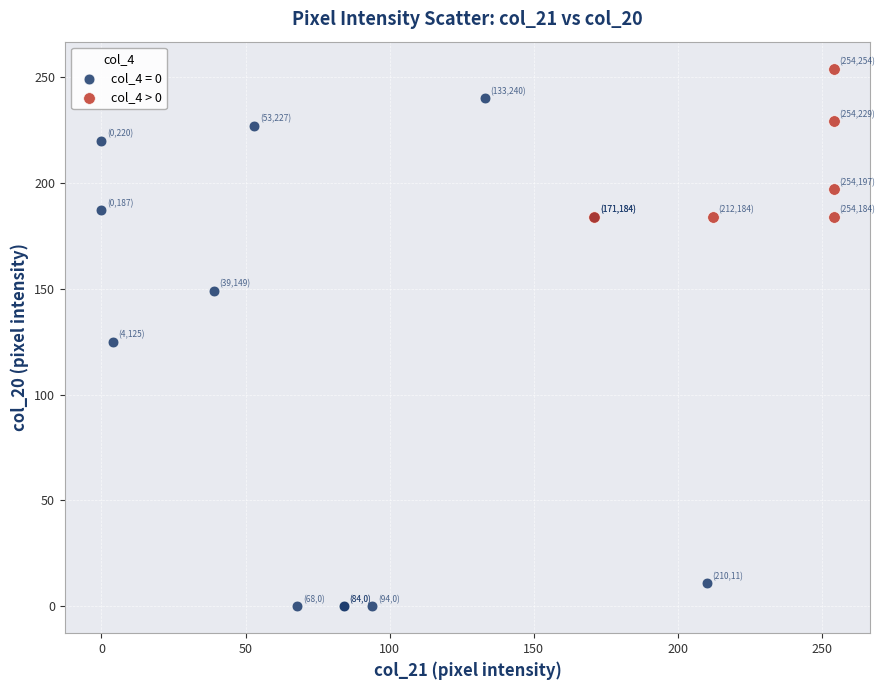

Which series reaches the minimum Y coordinate?

col_4 = 0